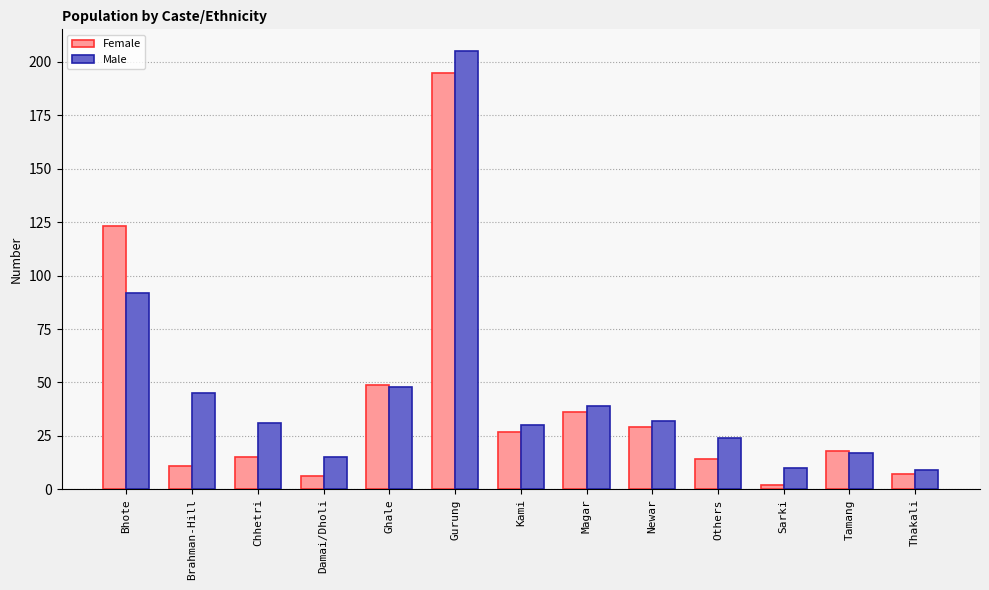

The value of Male at Magar is 57. True or false?

False